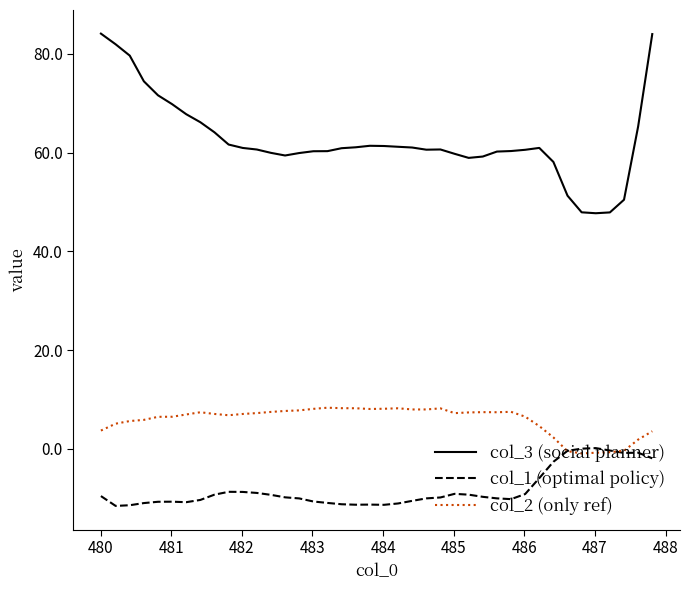

Which series has the largest total across all categories?

col_3 (social planner)